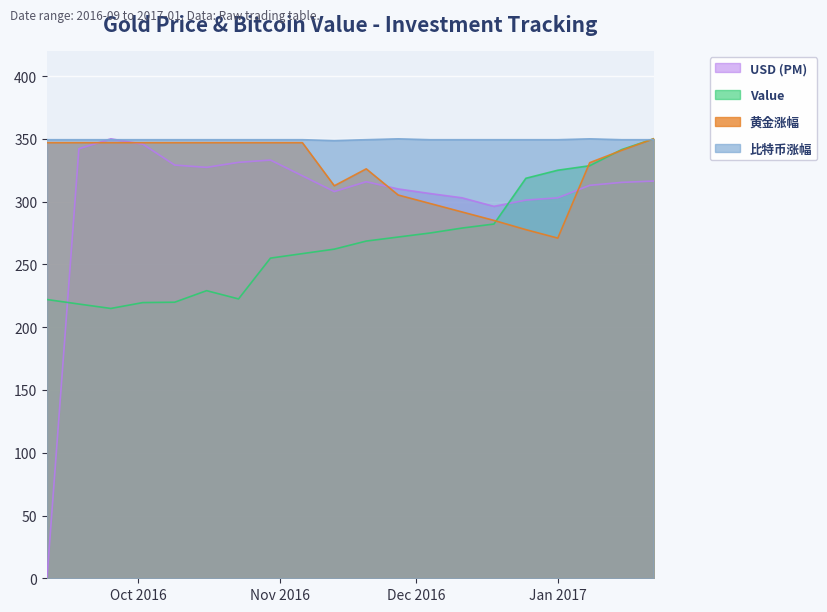

What is the sum of the 比特币涨幅 values at 2016-12-25 and 2016-10-02?

698.6